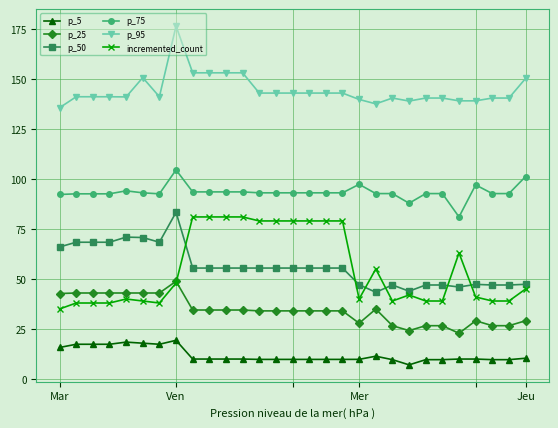

What is the highest value of the p_25 series?

48.9